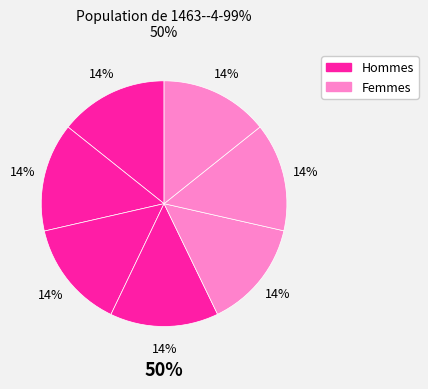

Count the number of slices in the pie.

7